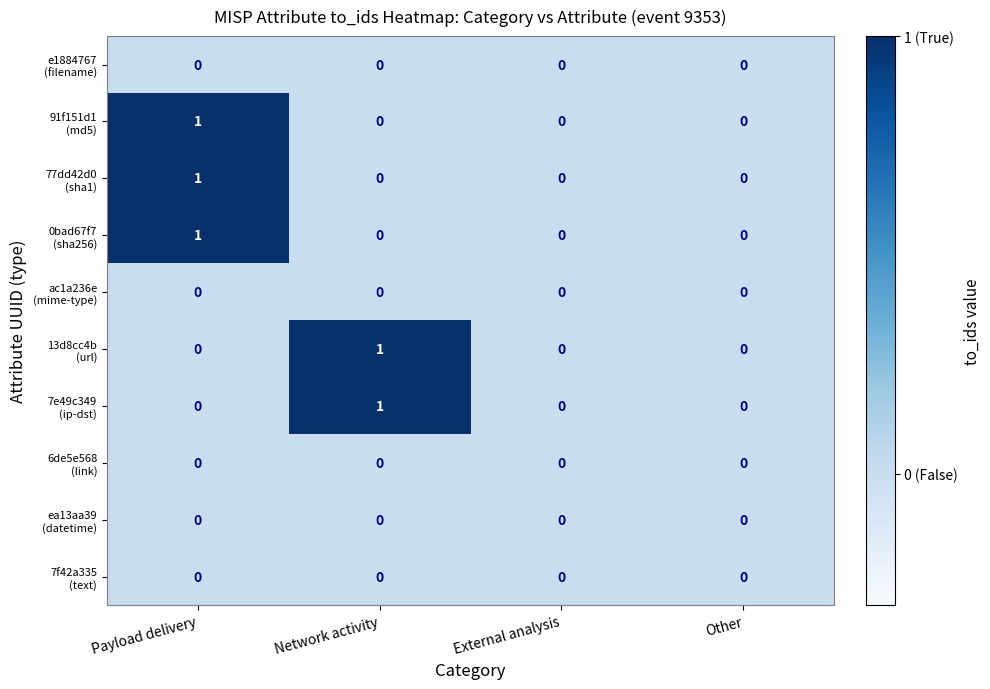

At which category is the sum across all series the highest?

Payload delivery